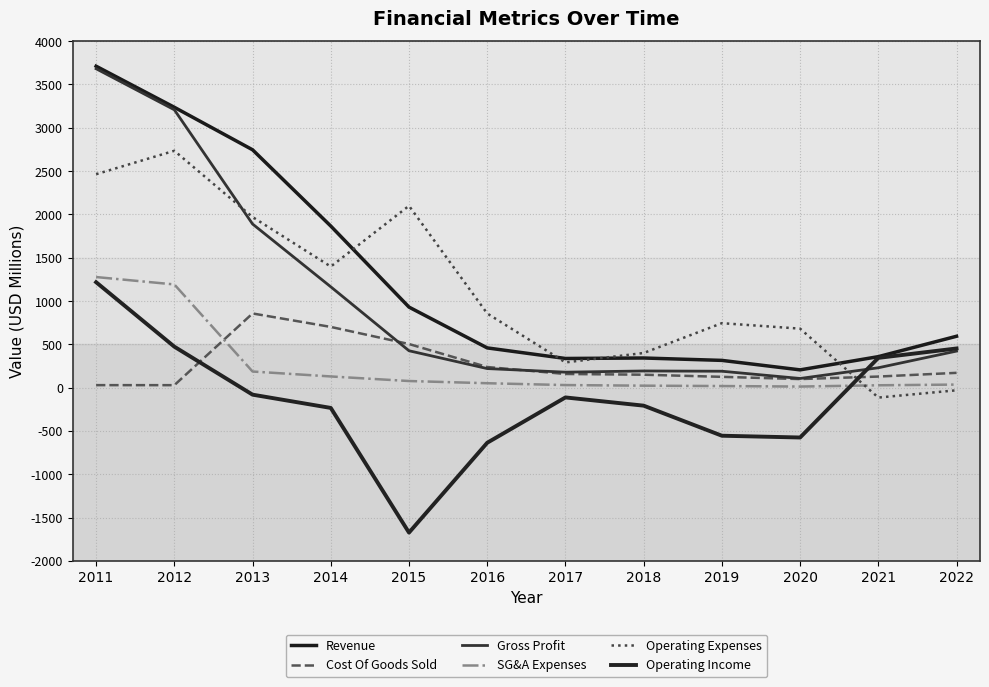

What is the difference between the highest and lowest values at 2022?

623.7